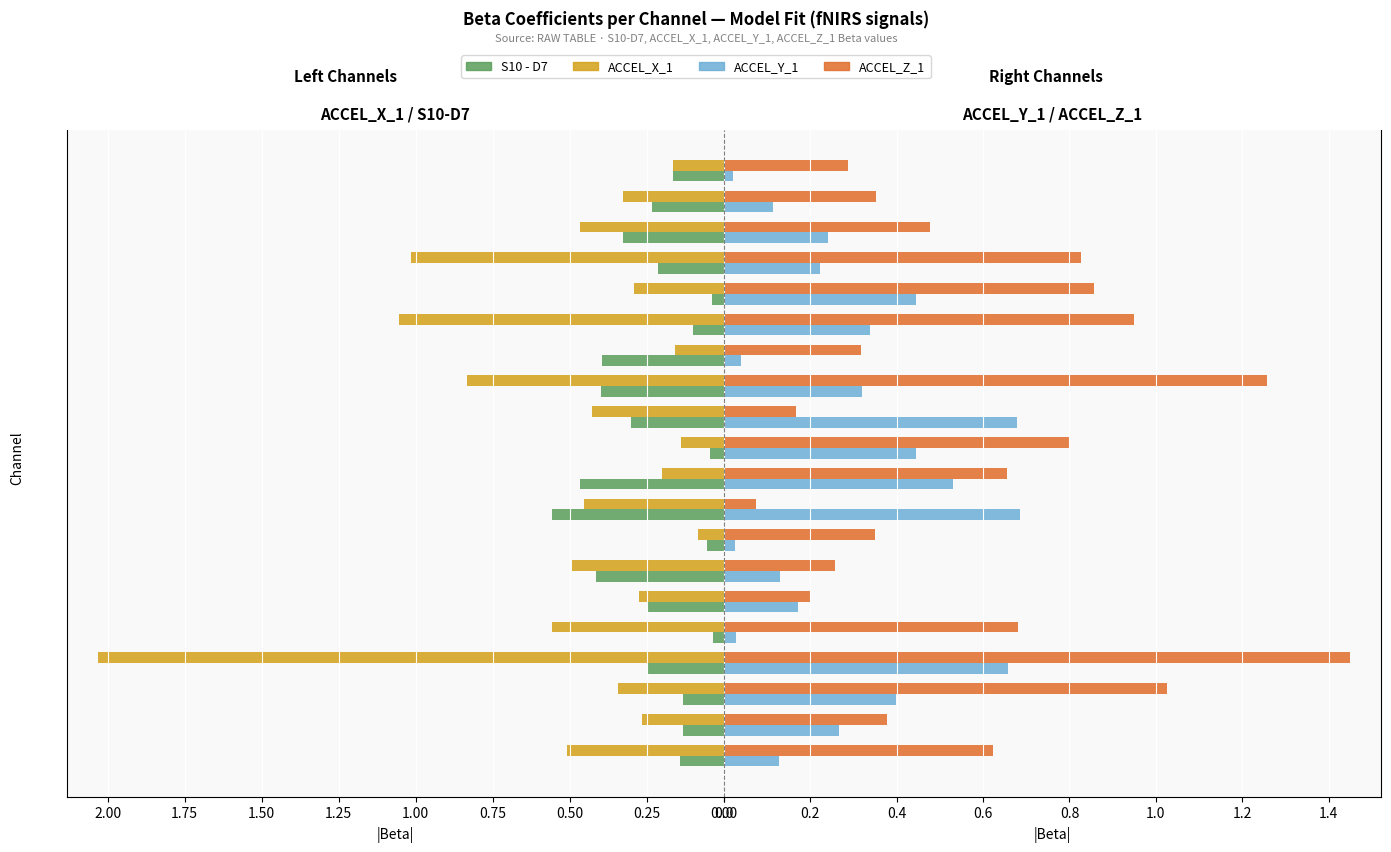

What is the average value of the S10 - D7 series?

0.2